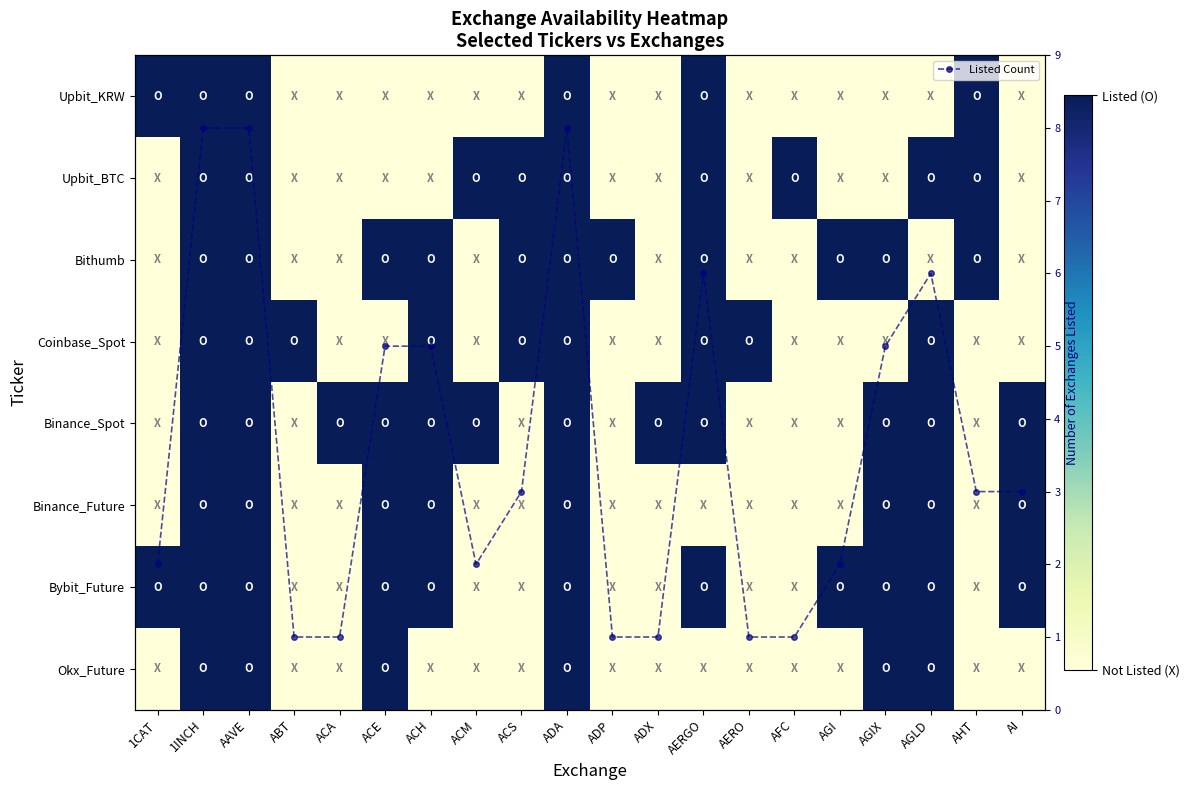

At which label does Bithumb reach its minimum?

1CAT